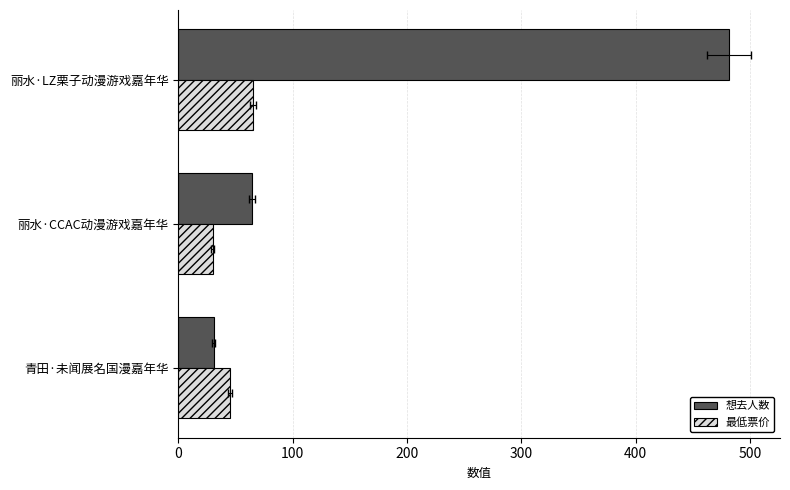

What is the difference between the maximum and second lowest values in the 最低票价 series?

20.0